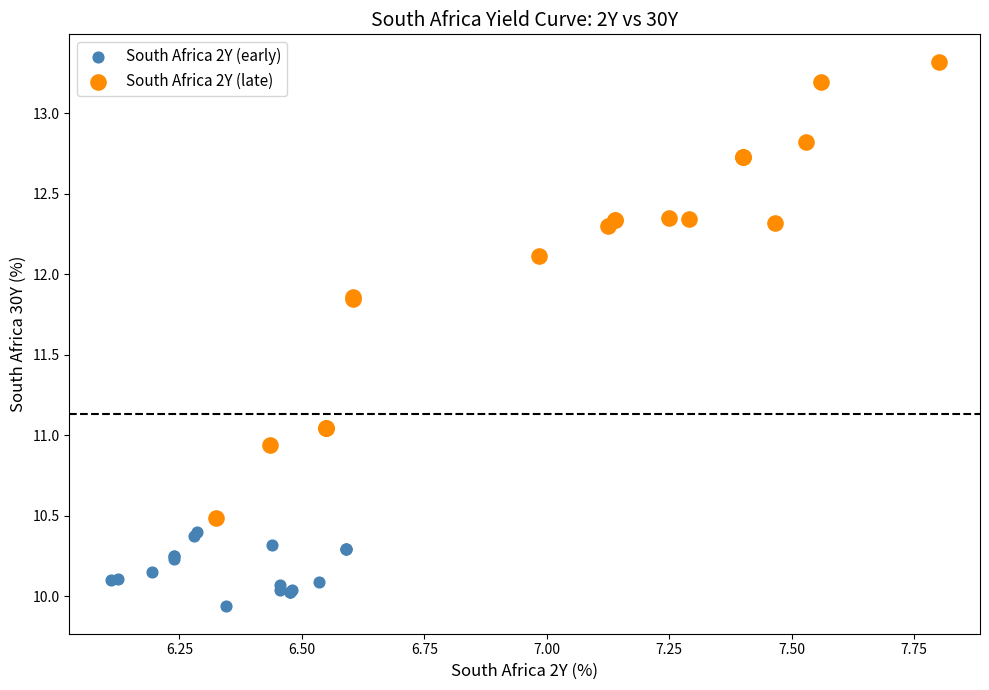

Which series reaches the maximum Y coordinate?

South Africa 2Y (late)